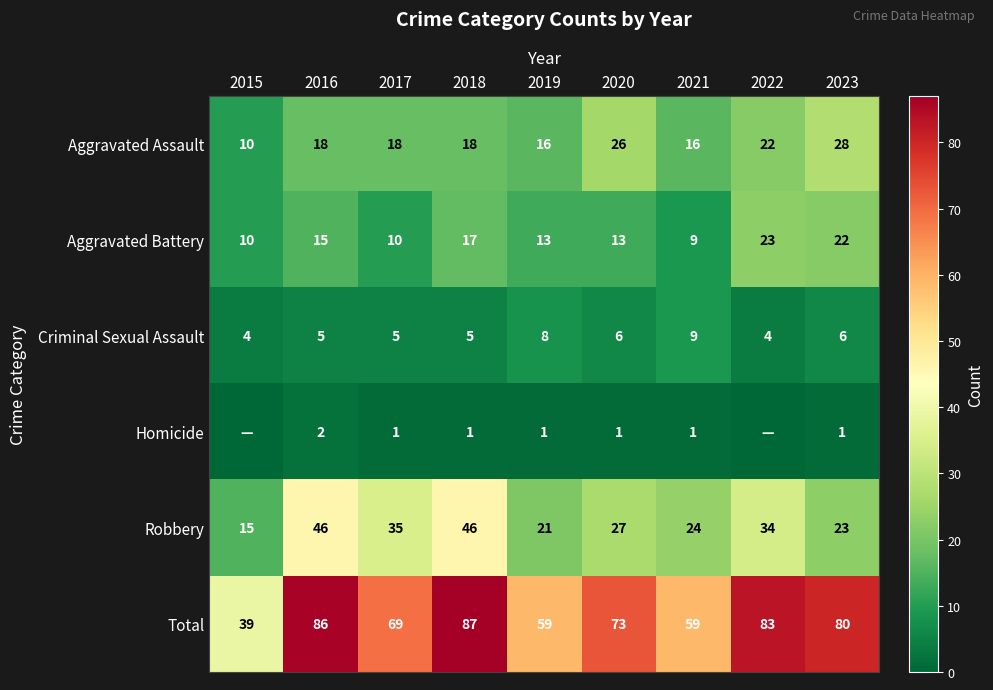

Which has a higher value, 2021 or 2015?

2021